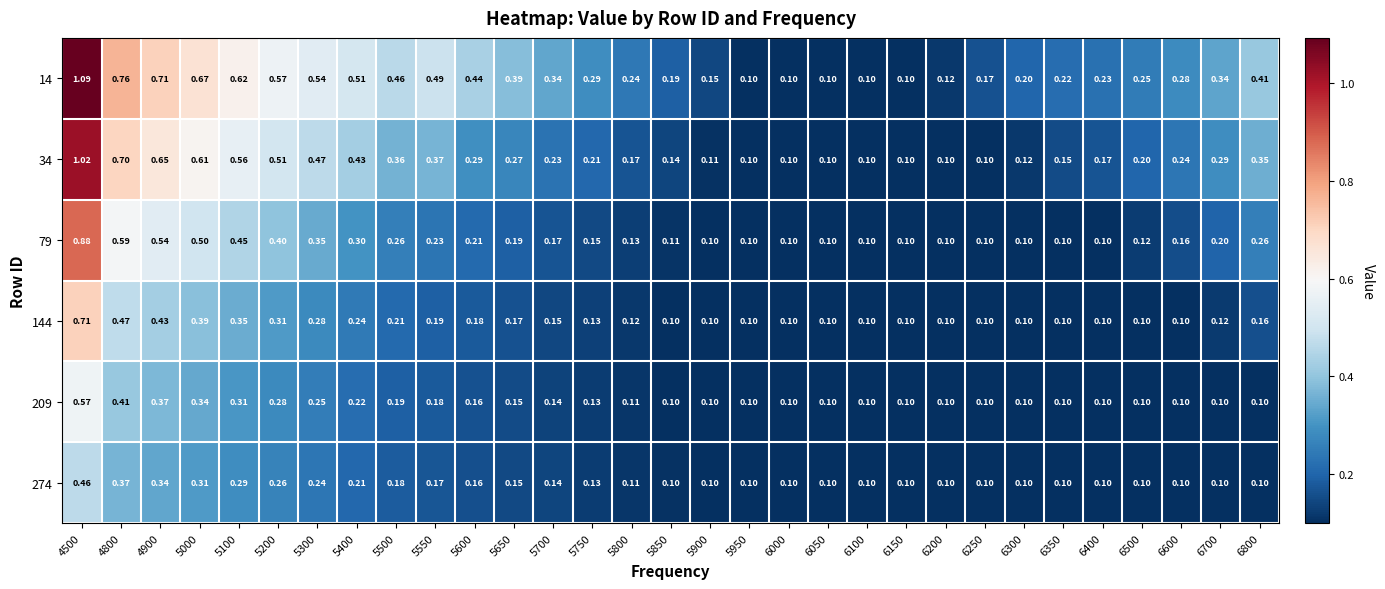

Is the value of 79 at 5700 greater than the value of 144 at 6600?

Yes